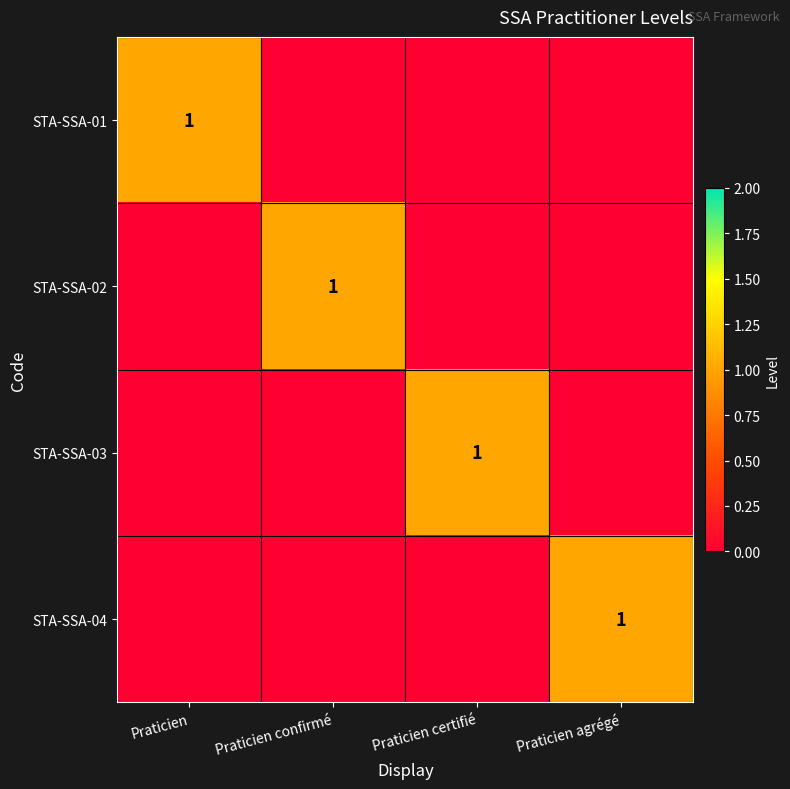

Is it true that STA-SSA-04 equals 1 at Praticien agrégé?

True